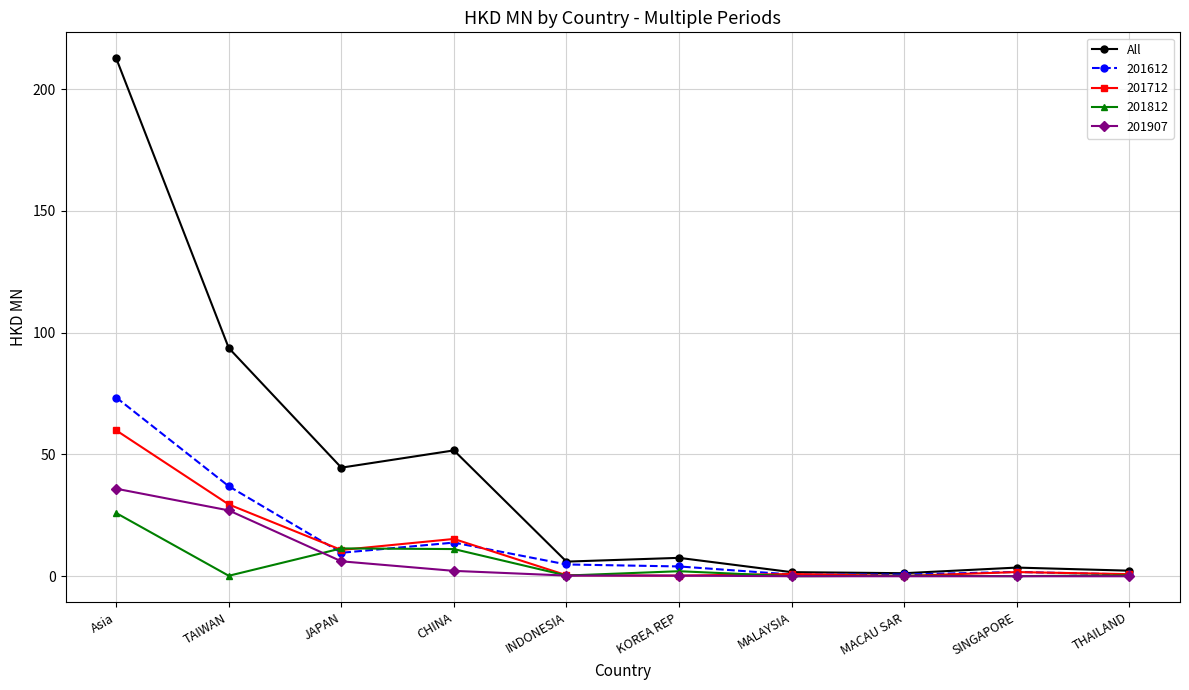

Which series has the widest spread of values?

All